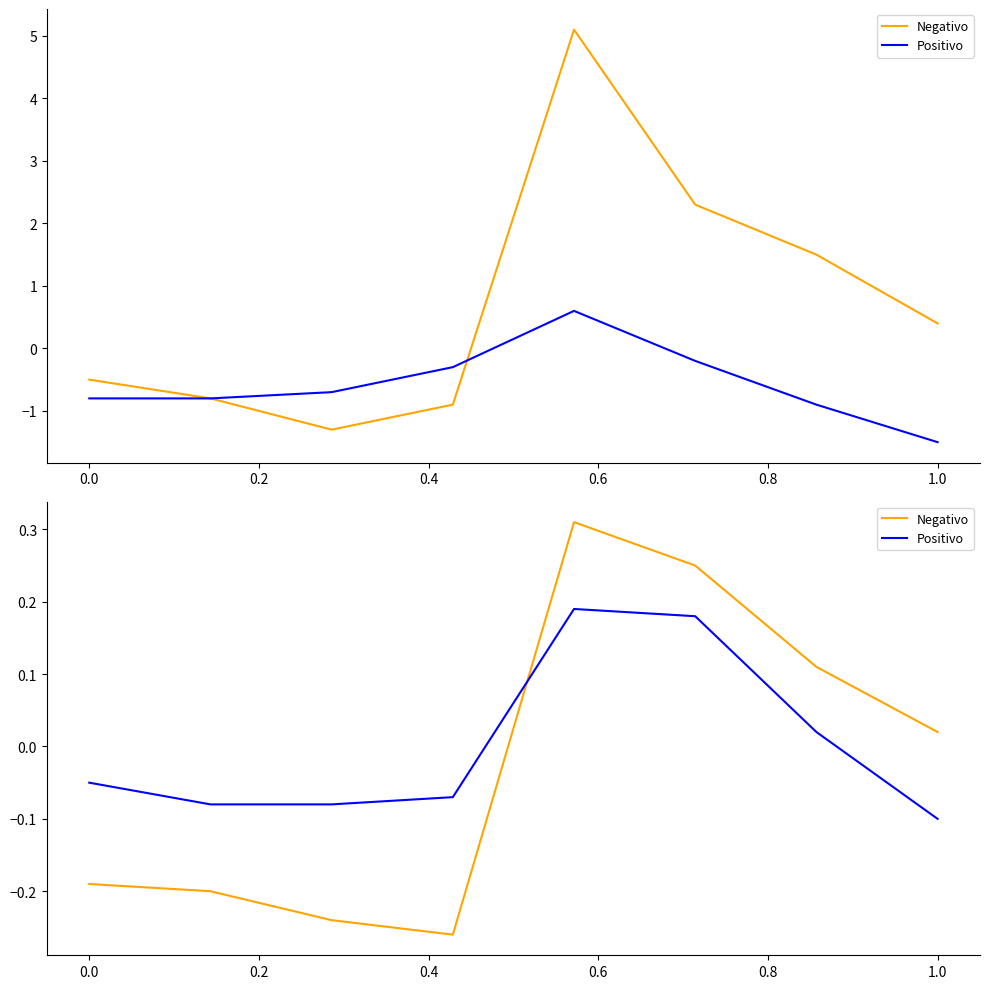

Between 1.2 and 0.4, which is larger?

1.2